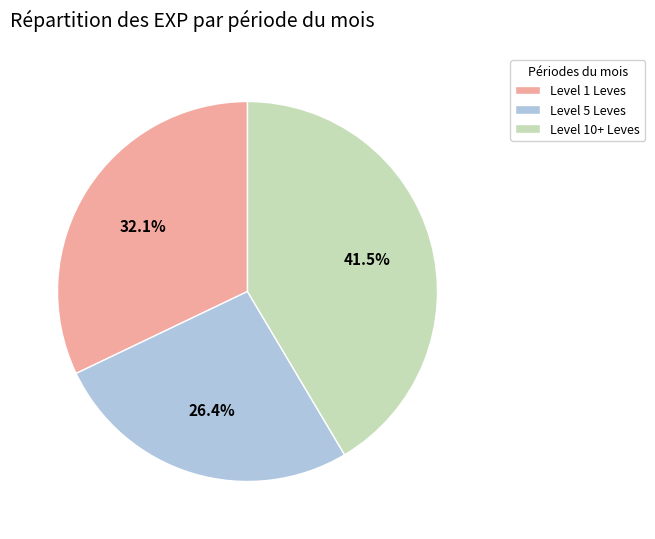

To the nearest percent, what is the average slice percentage?

33%